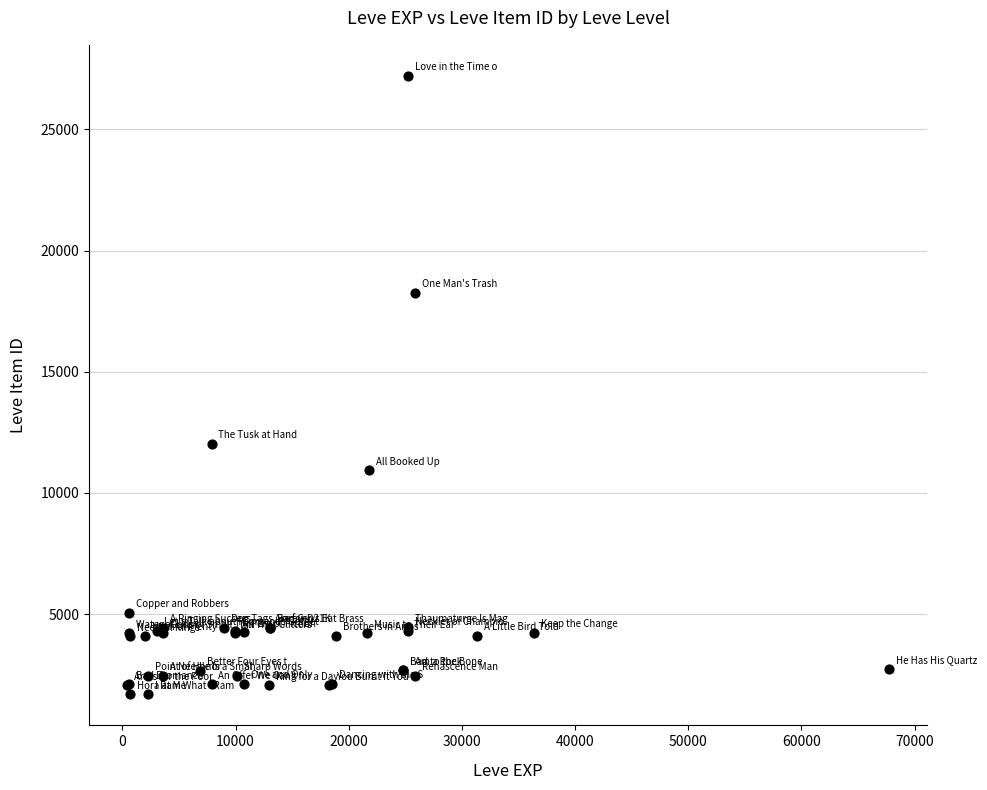

What Y value in the scatter plot is closest to 14448?

12018